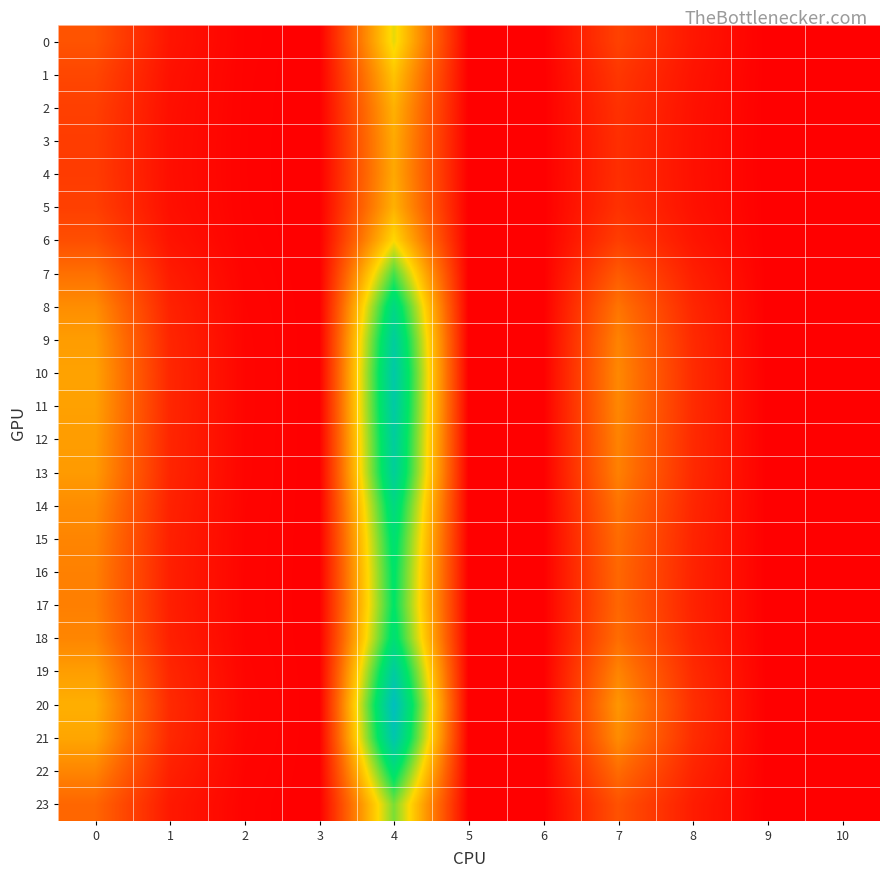

Which label corresponds to the smallest value in the chart?

3